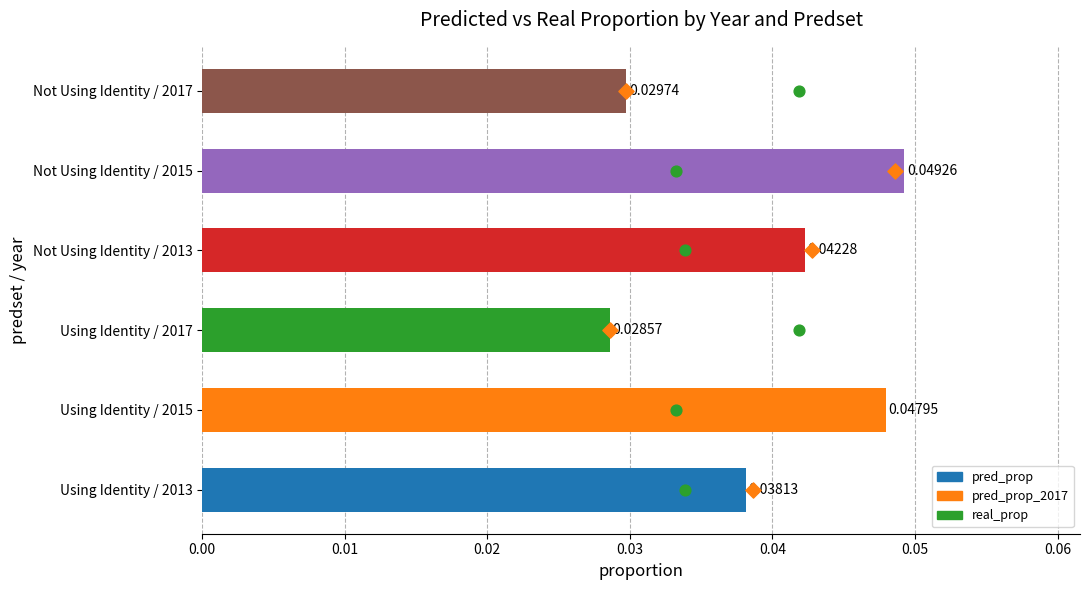

What are all the series names shown in the legend?

pred_prop, real_prop, pred_prop_2017